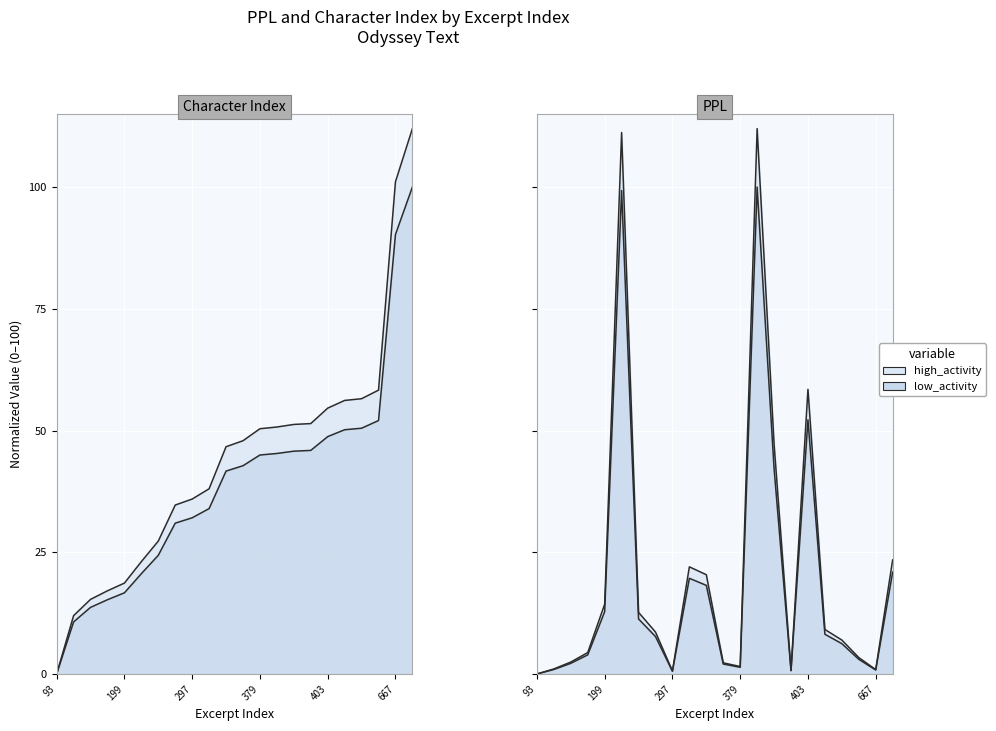

At 297, list the series in order from smallest to largest.

PPL, Character Index